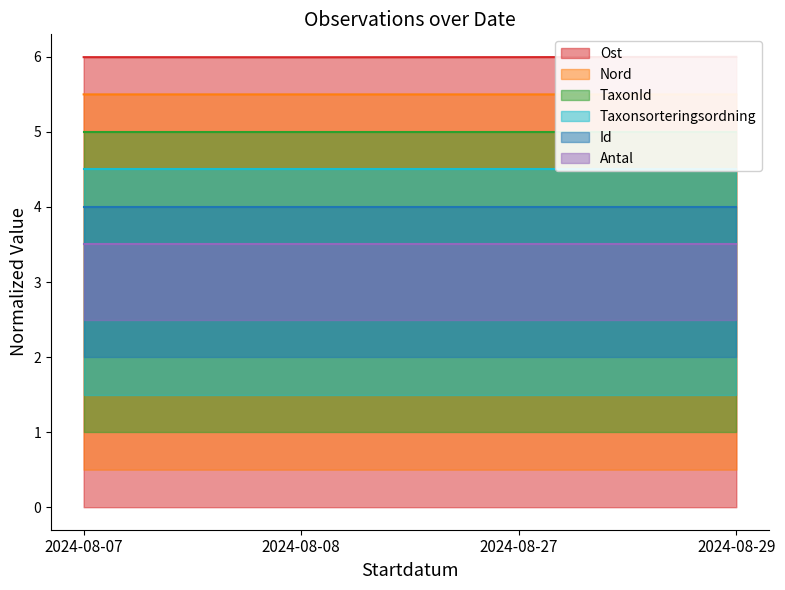

How many Id values are between 3 and 4?

4